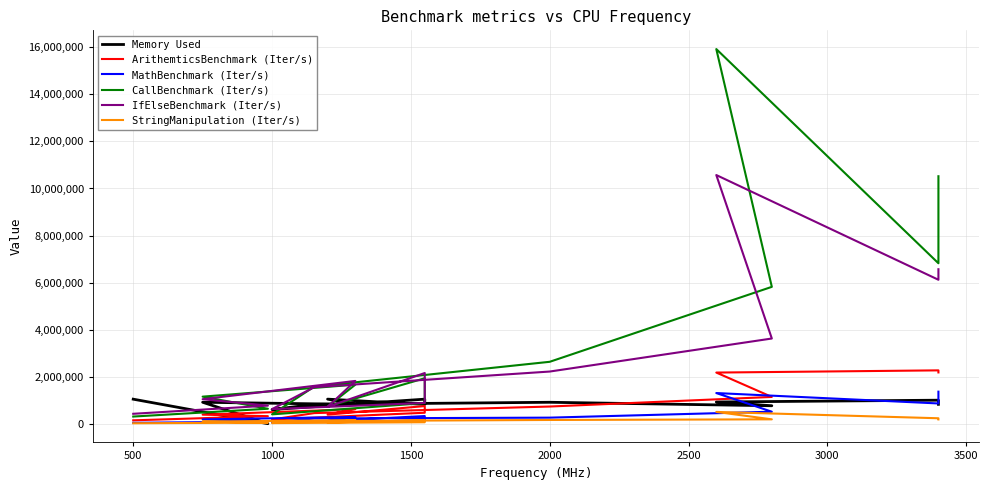

What is the greatest value displayed?

15927623.8